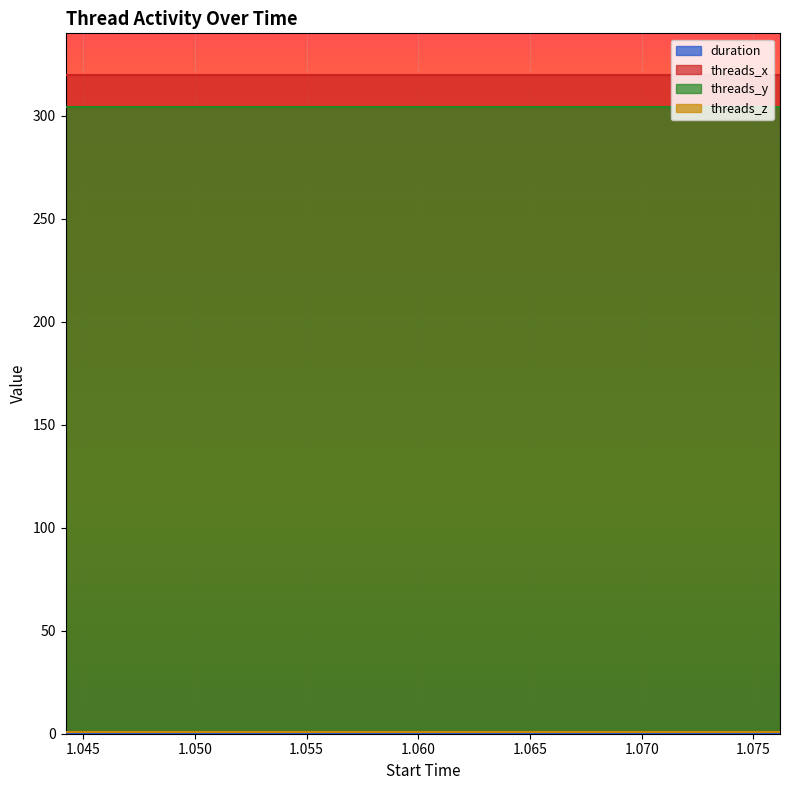

True or false: threads_x has a value of 547.2 at 1.060274.

False